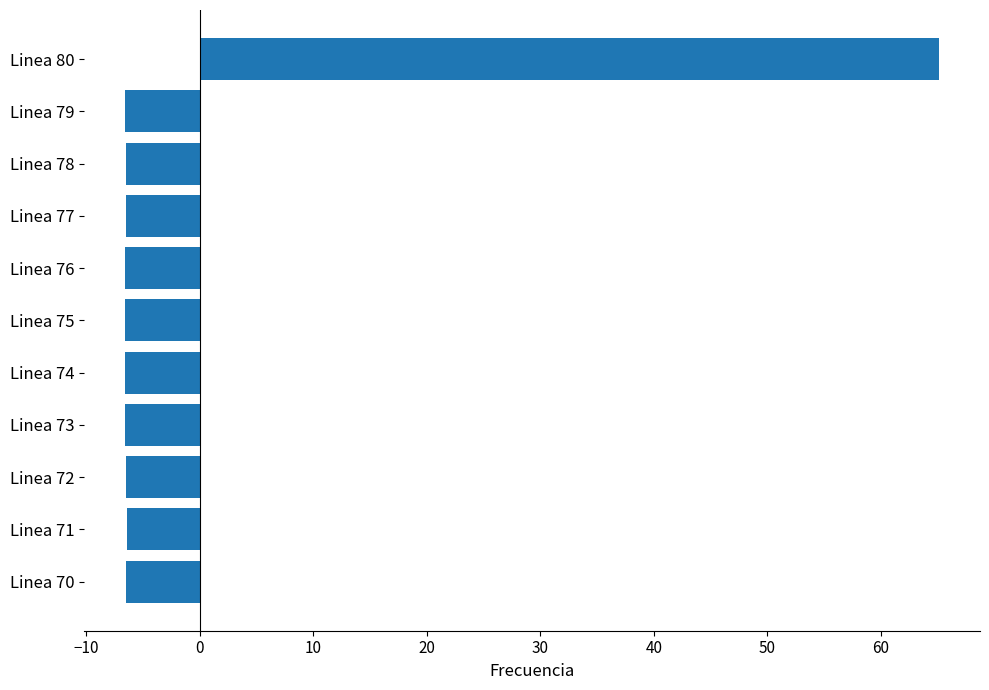

What is the minimum value shown in the chart?

-6.6